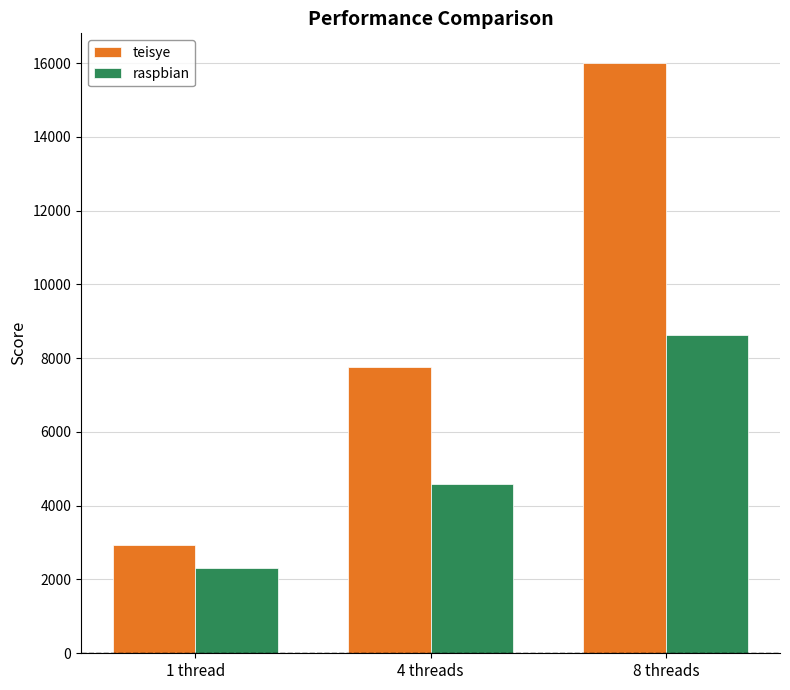

How many groups of bars are there?

3